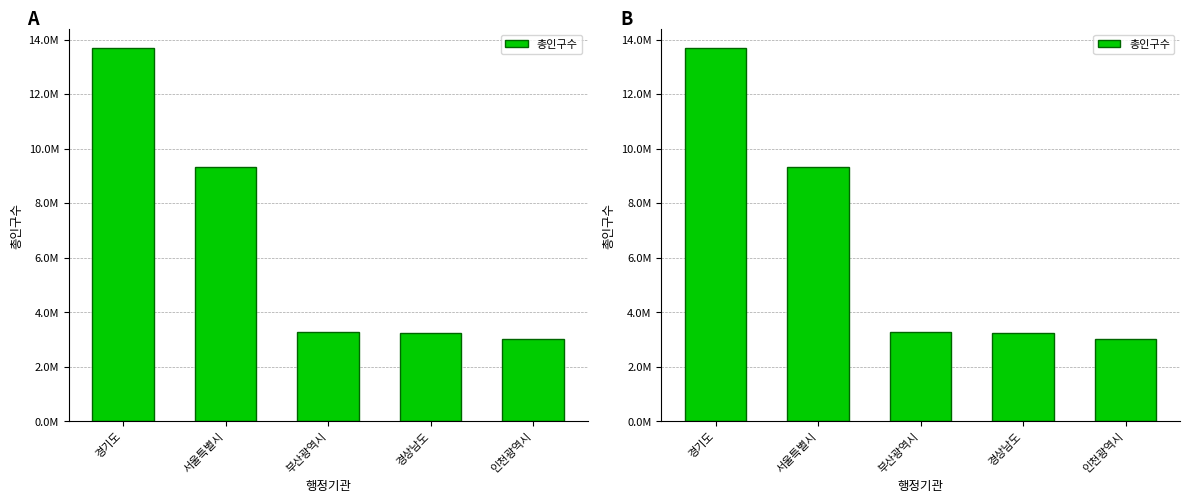

List the labels in order of value, largest first.

경기도, 서울특별시, 부산광역시, 경상남도, 인천광역시